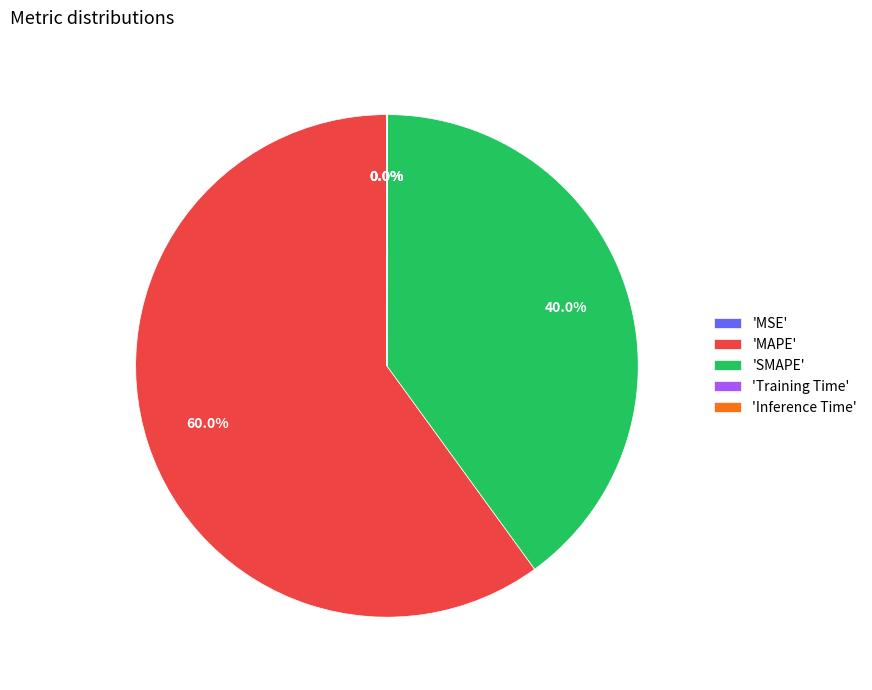

What is the total percentage of 'SMAPE' and 'MAPE'?

100.0%